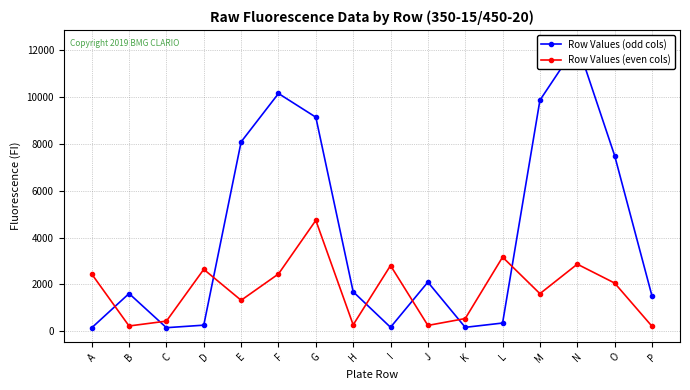

How many times do Row Values (even cols) and Row Values (odd cols) cross each other?

7